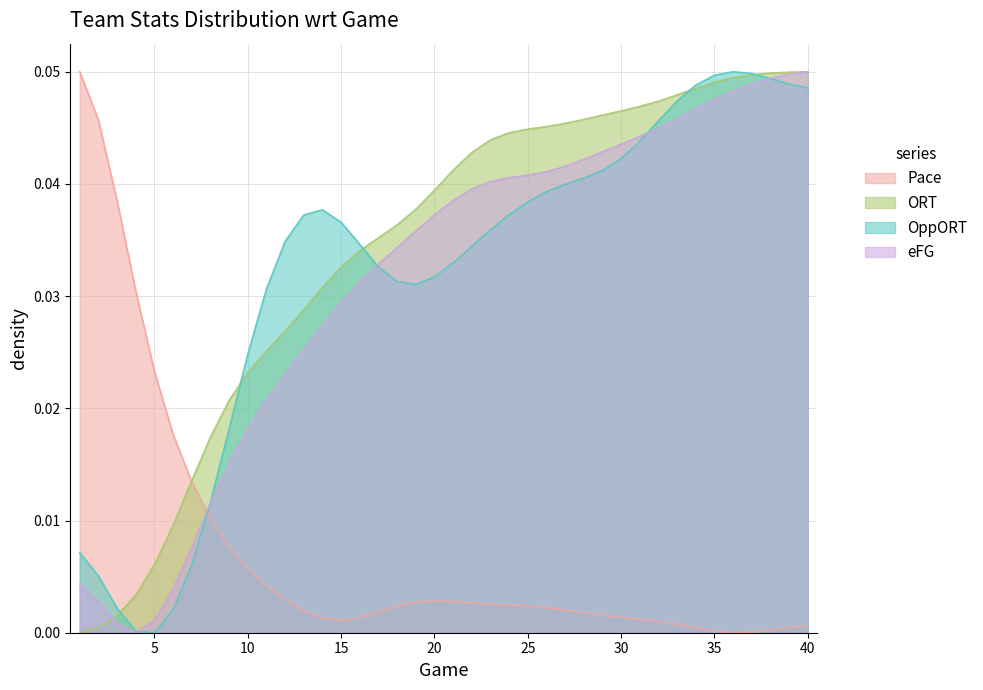

Which series changed the most between 15 and 25?

ORT